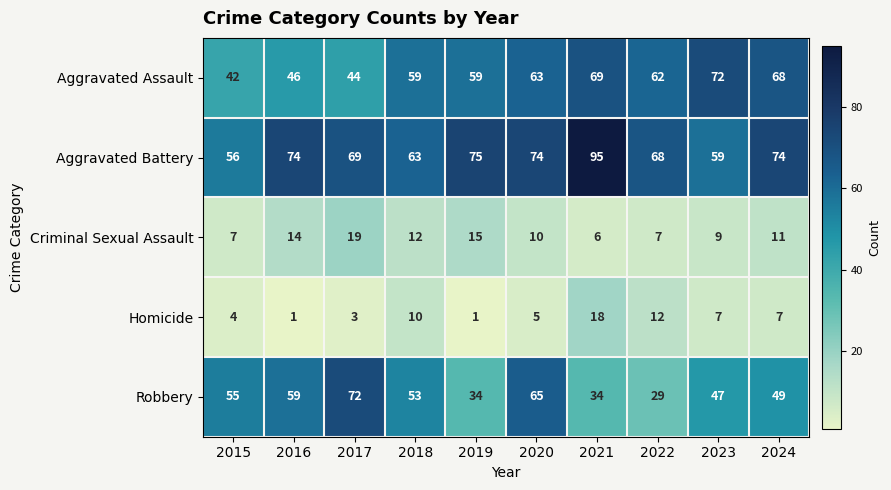

What is the spread (max minus min) of values at 2021?

89